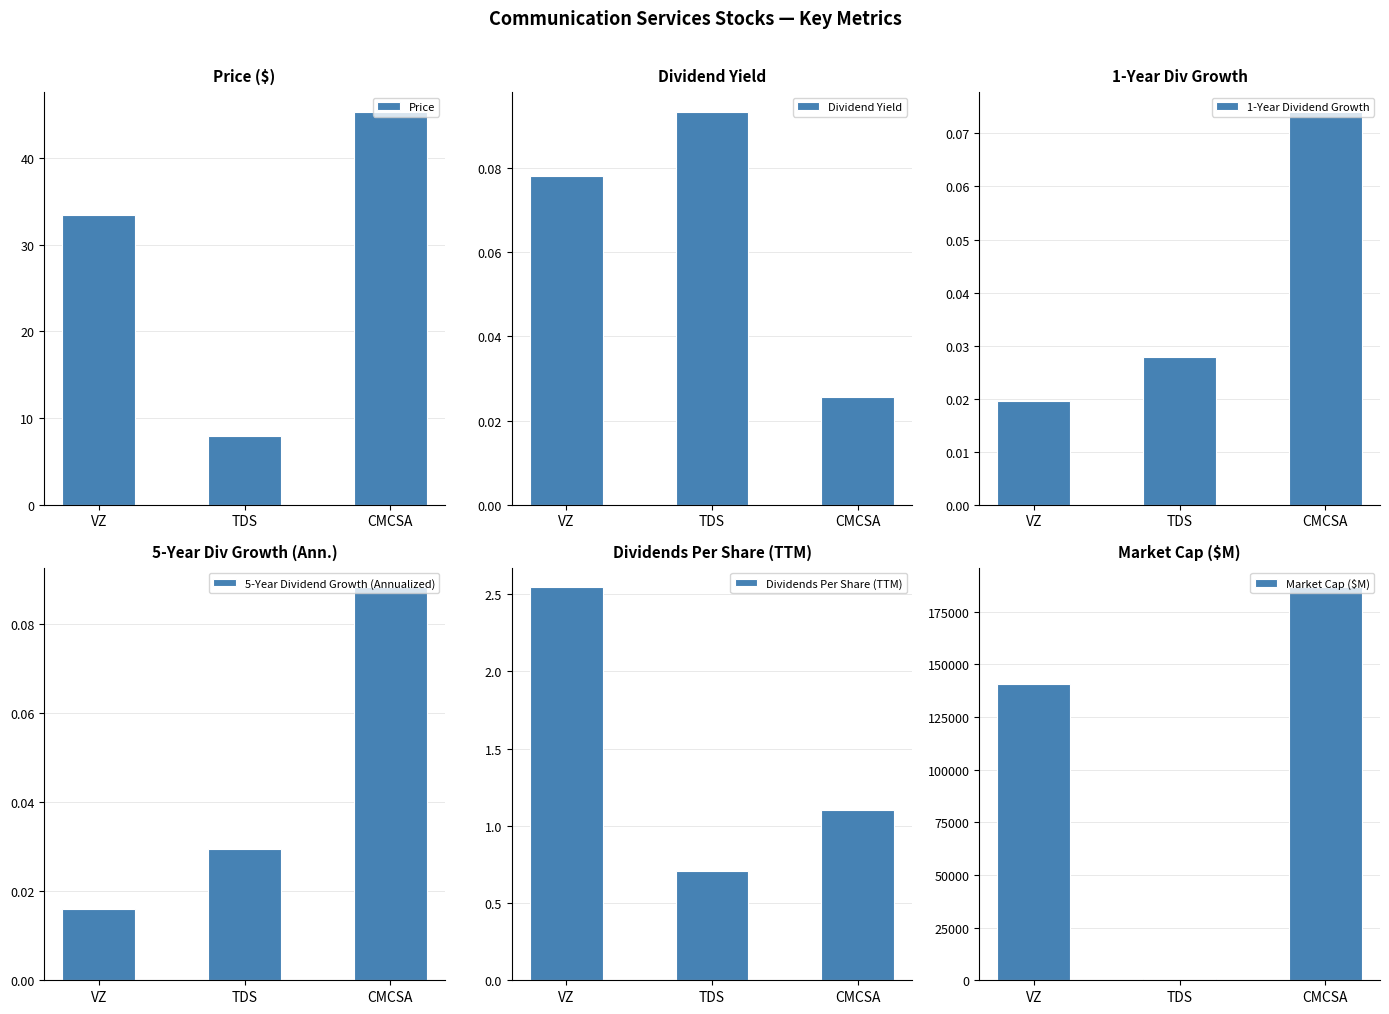

The value of 5-Year Dividend Growth (Annualized) at TDS is 0.0. True or false?

False